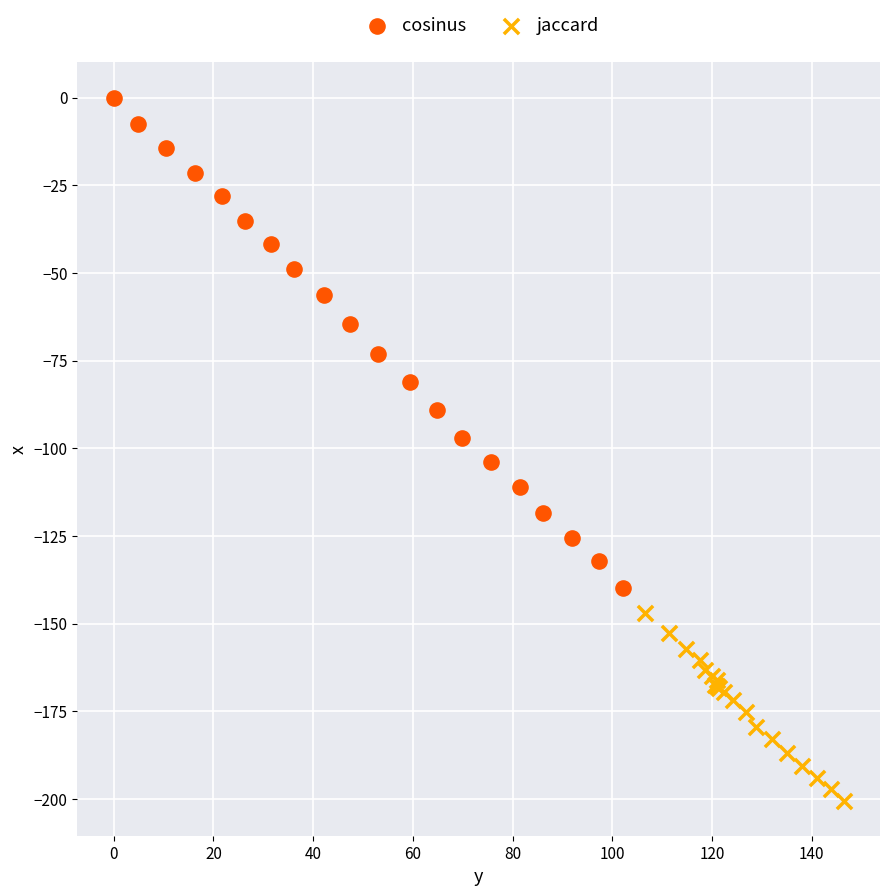

Which series contains the lowest Y value?

jaccard